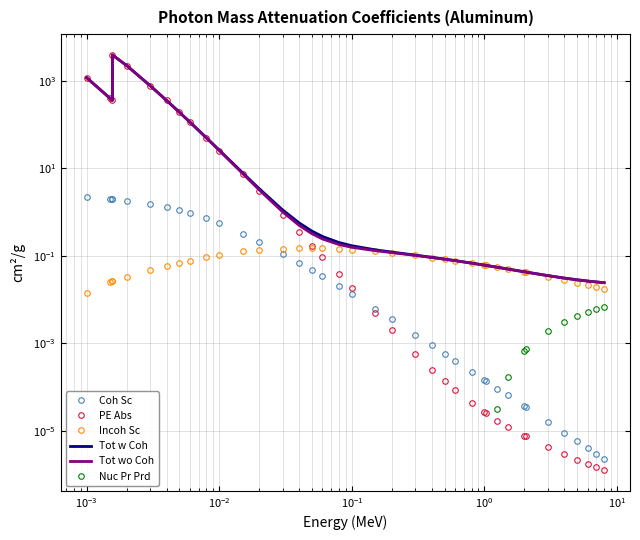

How many interior local valleys does the Tot wo Coh series have?

1